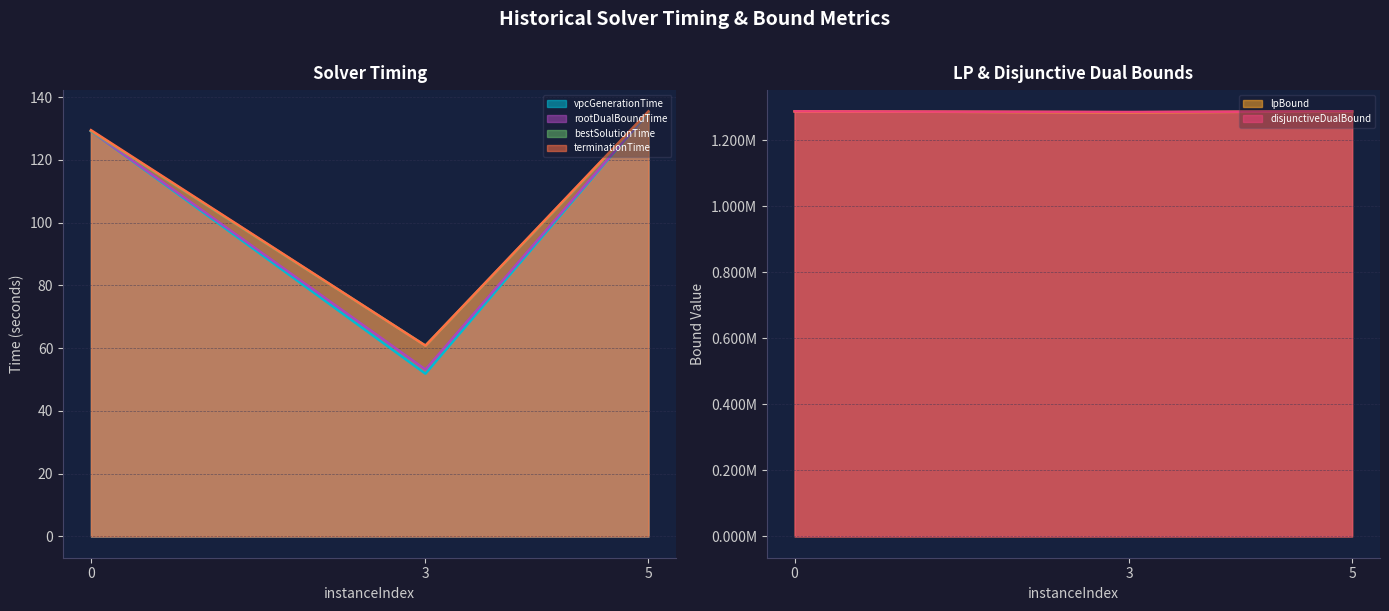

At which category is the sum across all series the highest?

5